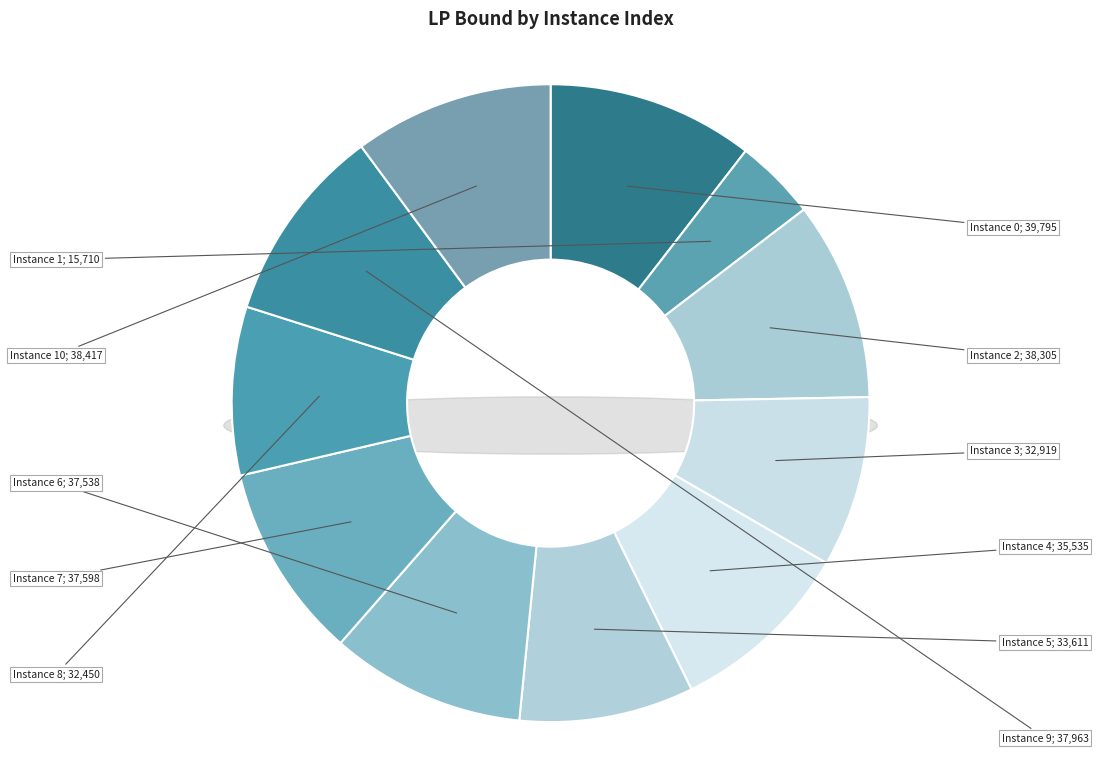

Does 1 represent more than half of the total?

No